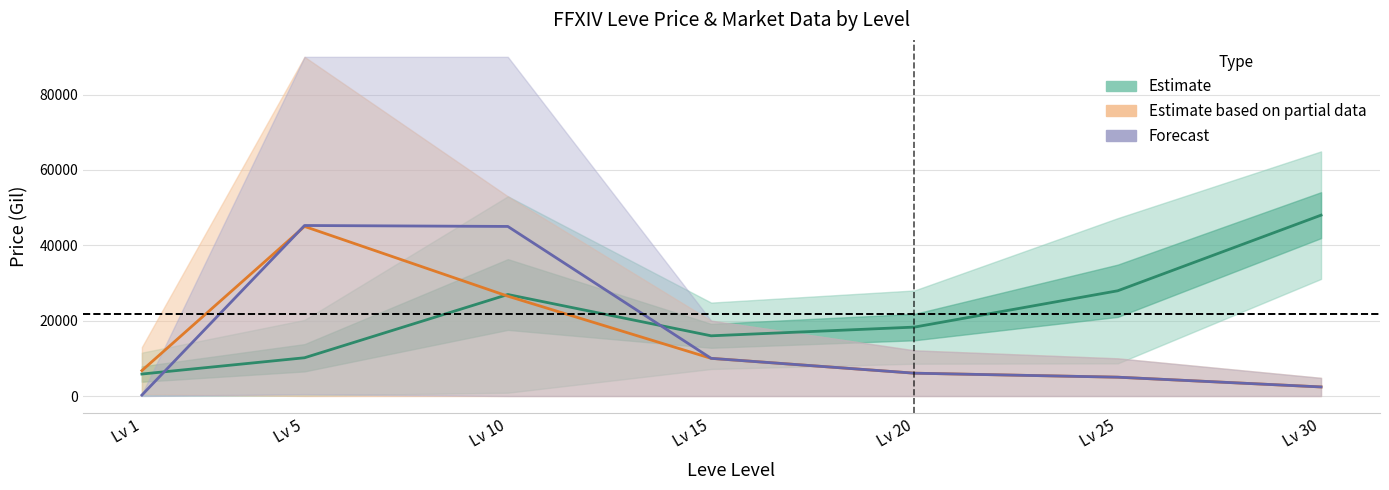

At Lv 30, list the series in order from smallest to largest.

Estimate based on partial data, Forecast, Estimate